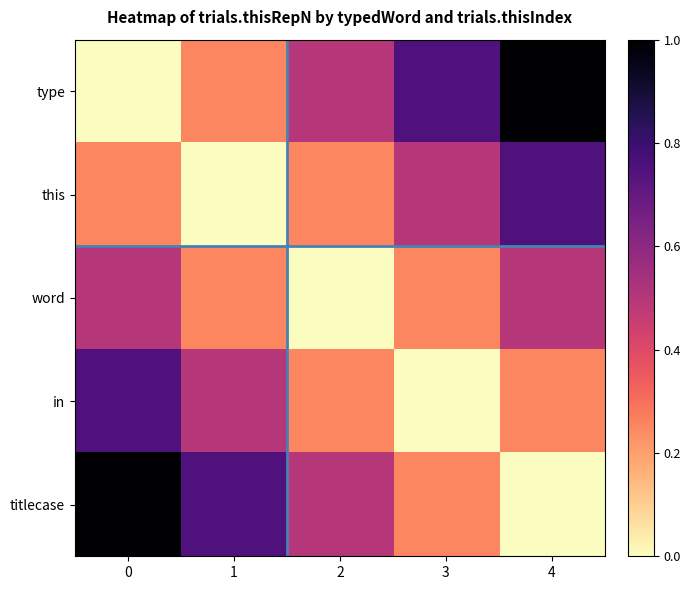

Rank the series by their maximum value, from lowest to highest.

word, this, in, type, titlecase